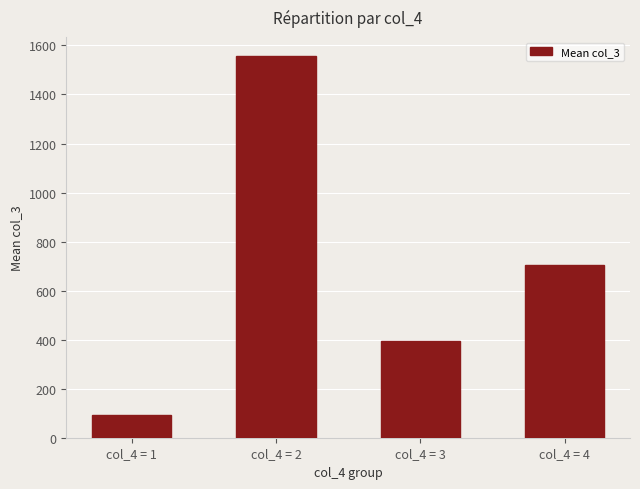

How many bars are there in total?

4